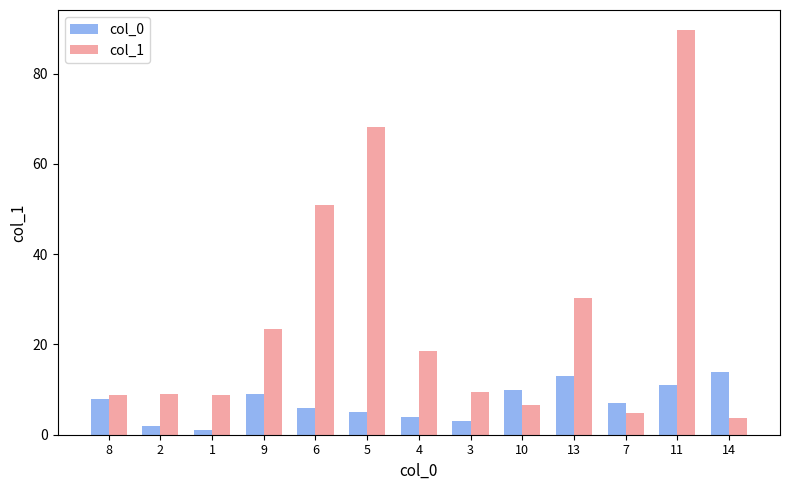

Is the value of col_1 at 4 greater than the value of col_0 at 6?

Yes